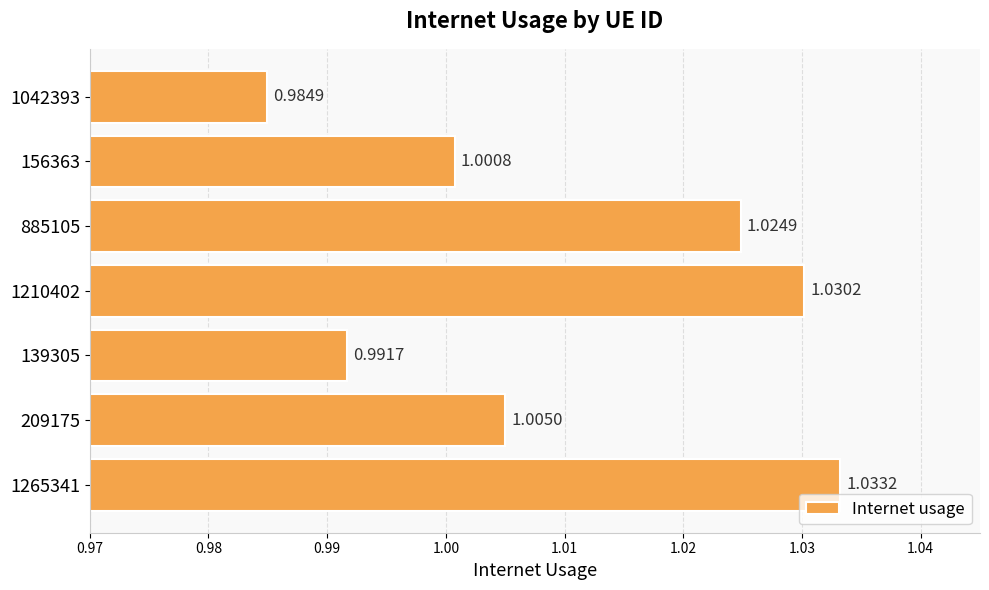

Between 156363 and 885105, which is larger?

885105